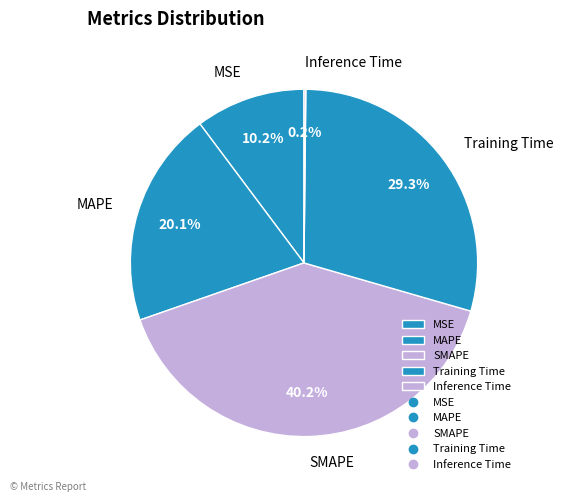

Does Training Time represent more than half of the total?

No